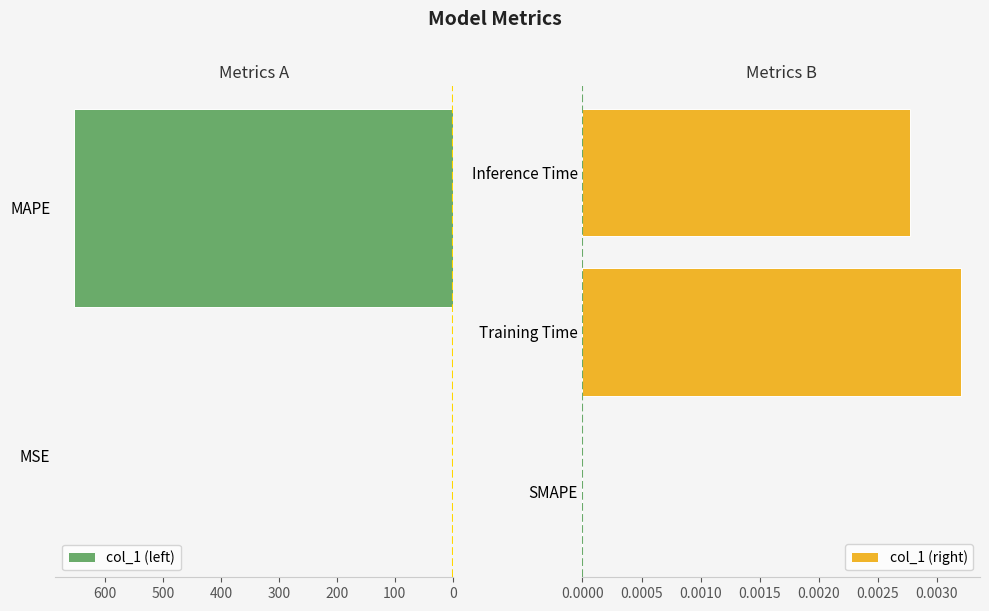

What is the sum of all values?

654.0